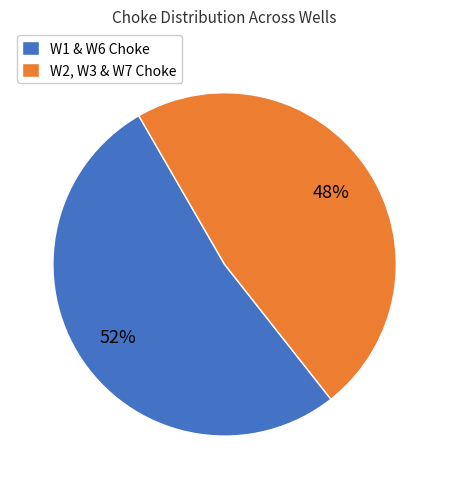

Which slice is the largest?

W1 & W6 Choke